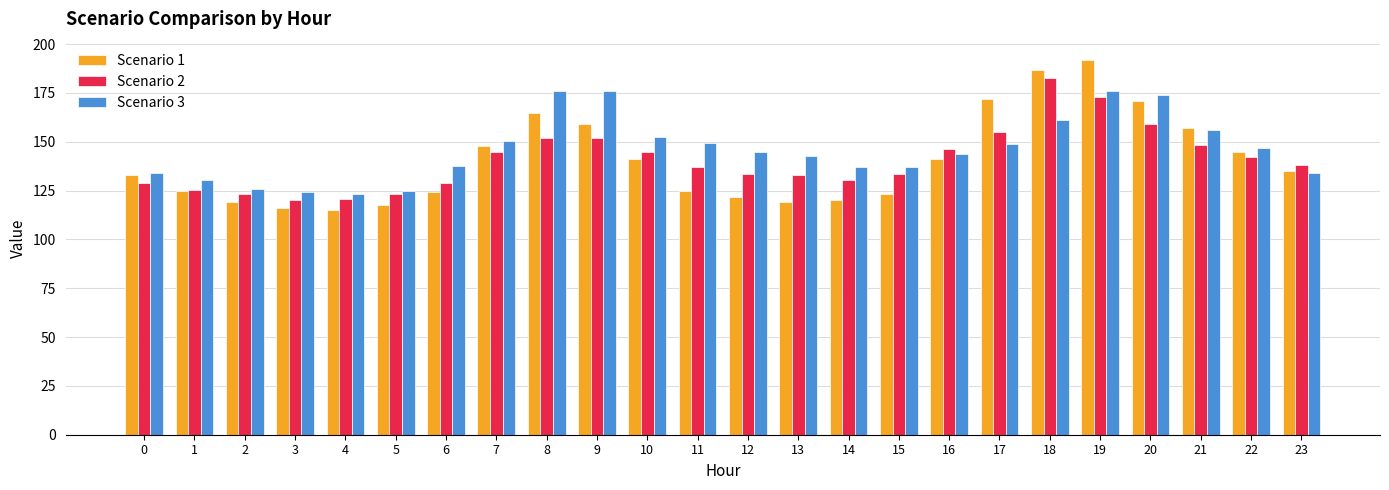

Which series changed the most between 10 and 13?

Scenario 1